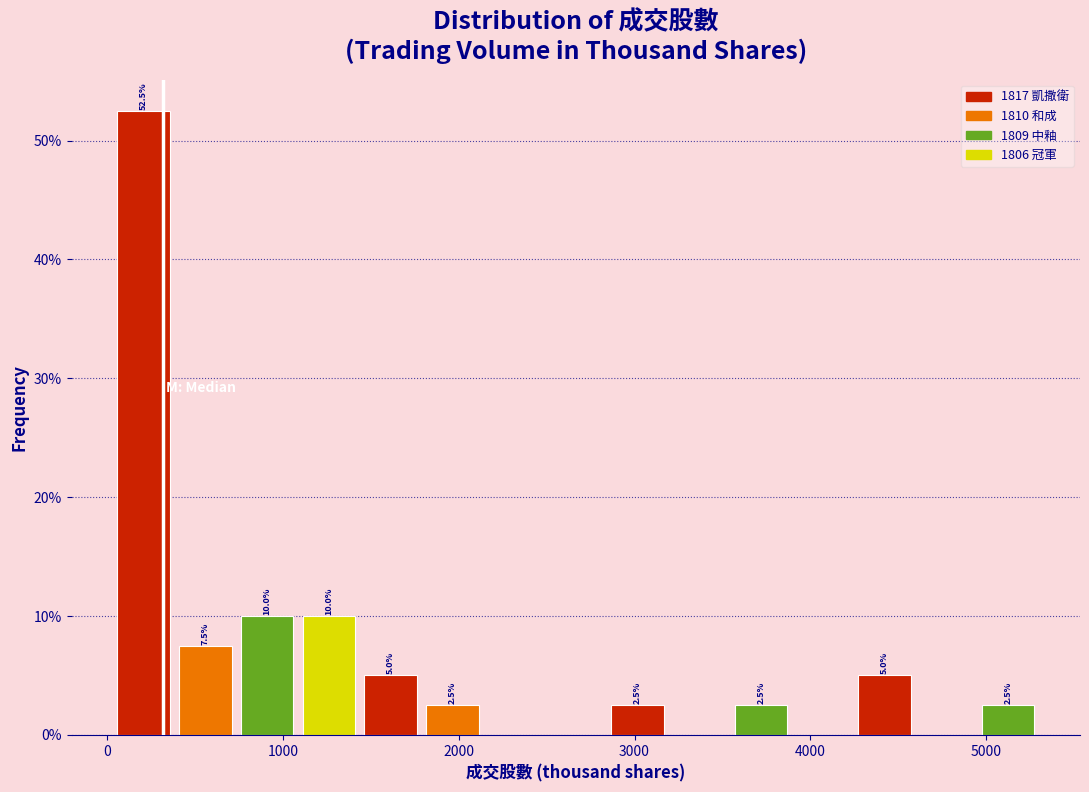

Read against the x-axis, roughly where is the centre of the tallest bar?

200